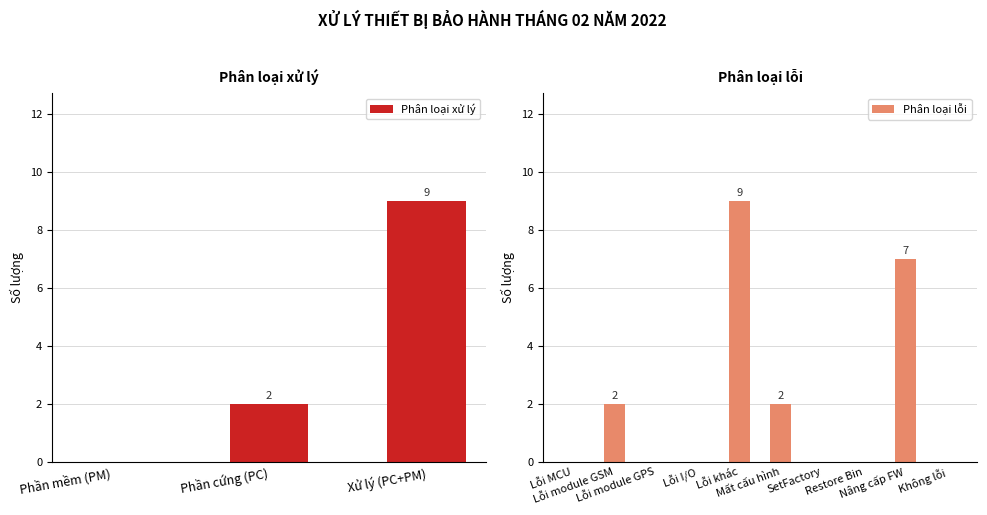

List the labels in order of value, smallest first.

Phần mềm (PM), Lỗi MCU, Lỗi module GPS, Lỗi I/O, SetFactory, Restore Bin, Không lỗi, Phần cứng (PC), Lỗi module GSM, Mất cấu hình, Nâng cấp FW, Xử lý (PC+PM), Lỗi khác